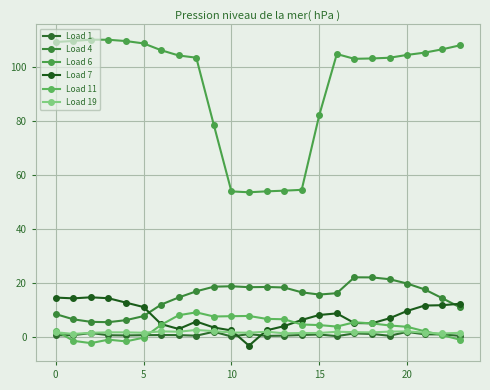

Is this an area chart (filled region under the line)?

No